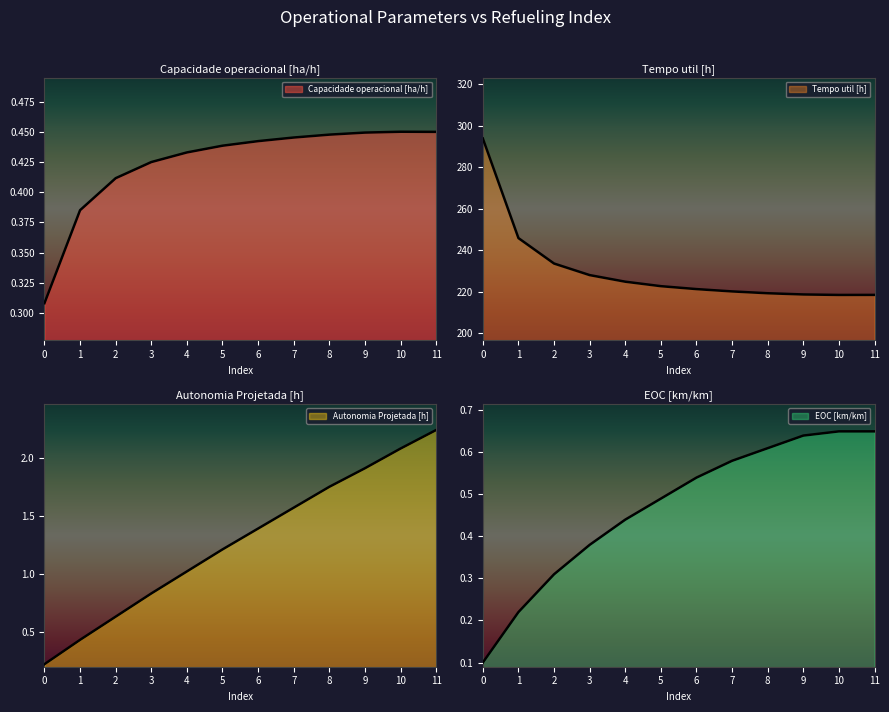

True or false: Autonomia Projetada [h] has more than 2 interior local peaks.

False